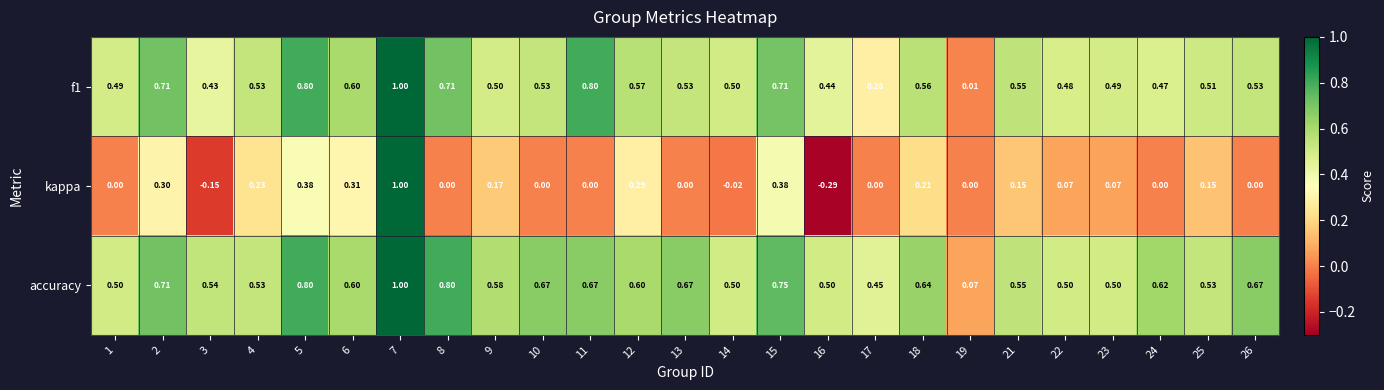

Is the value of f1 at 16 greater than the value of kappa at 23?

Yes